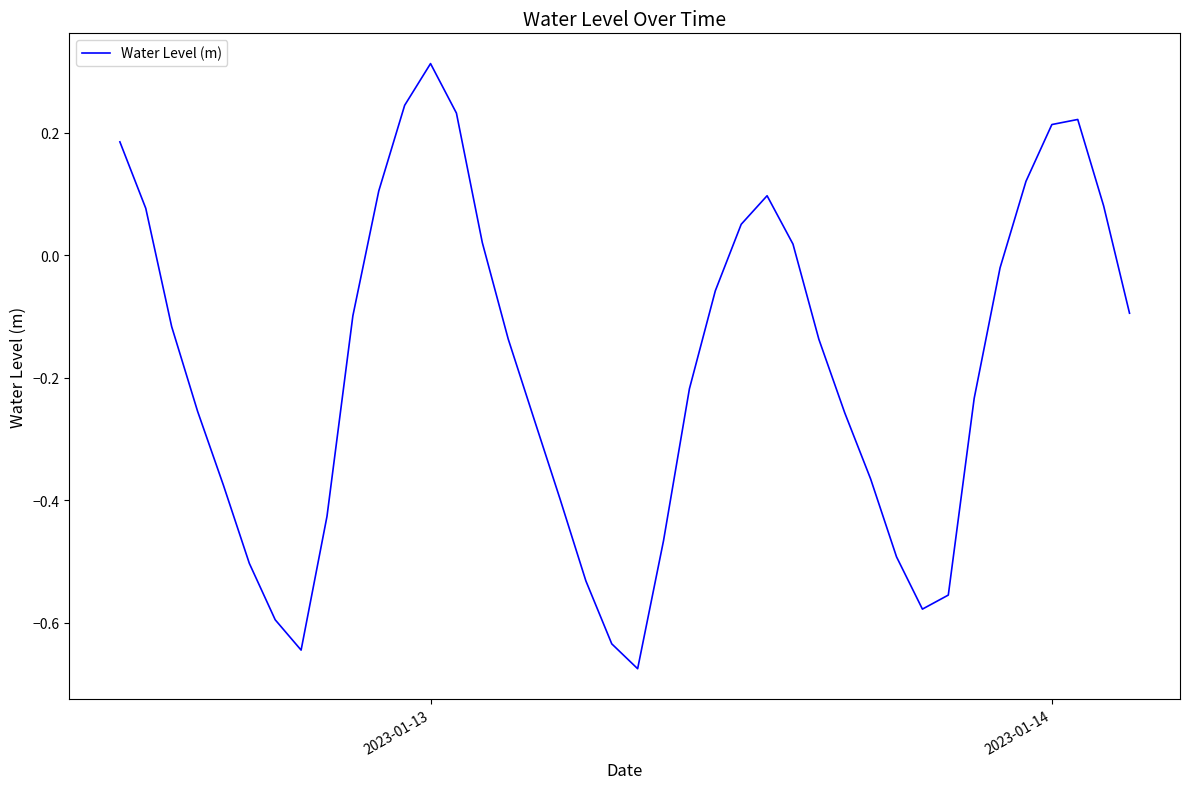

Is this an area chart (filled region under the line)?

No